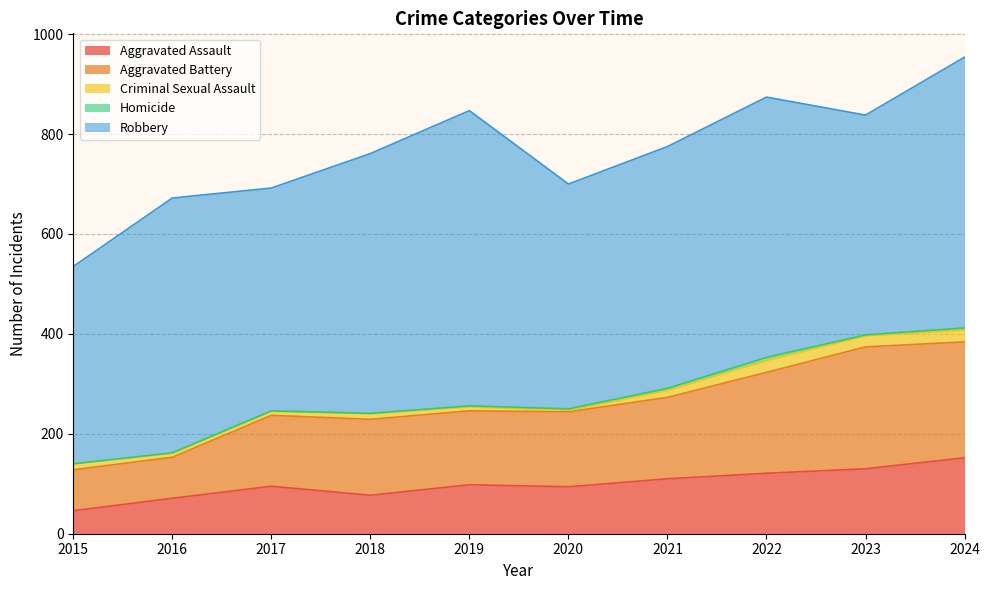

What is the difference between the highest and lowest values at 2016?

509